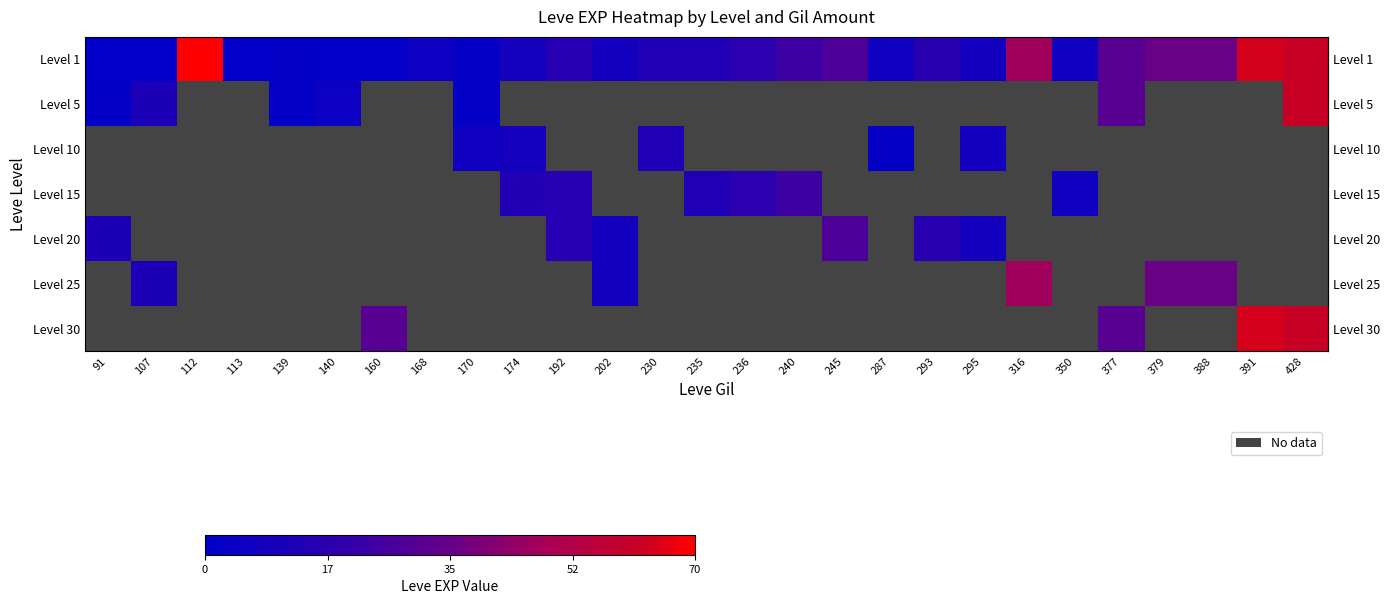

Which has a higher value, 112 or 379?

112